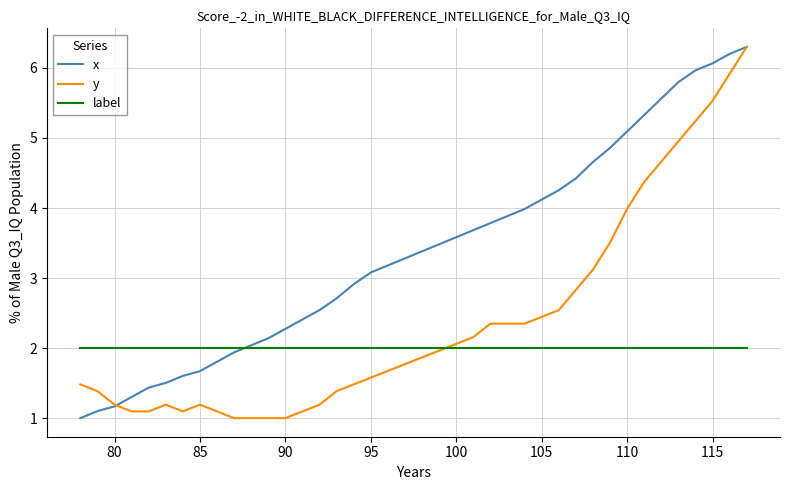

List the series in order of their overall mean, lowest first.

label, y, x